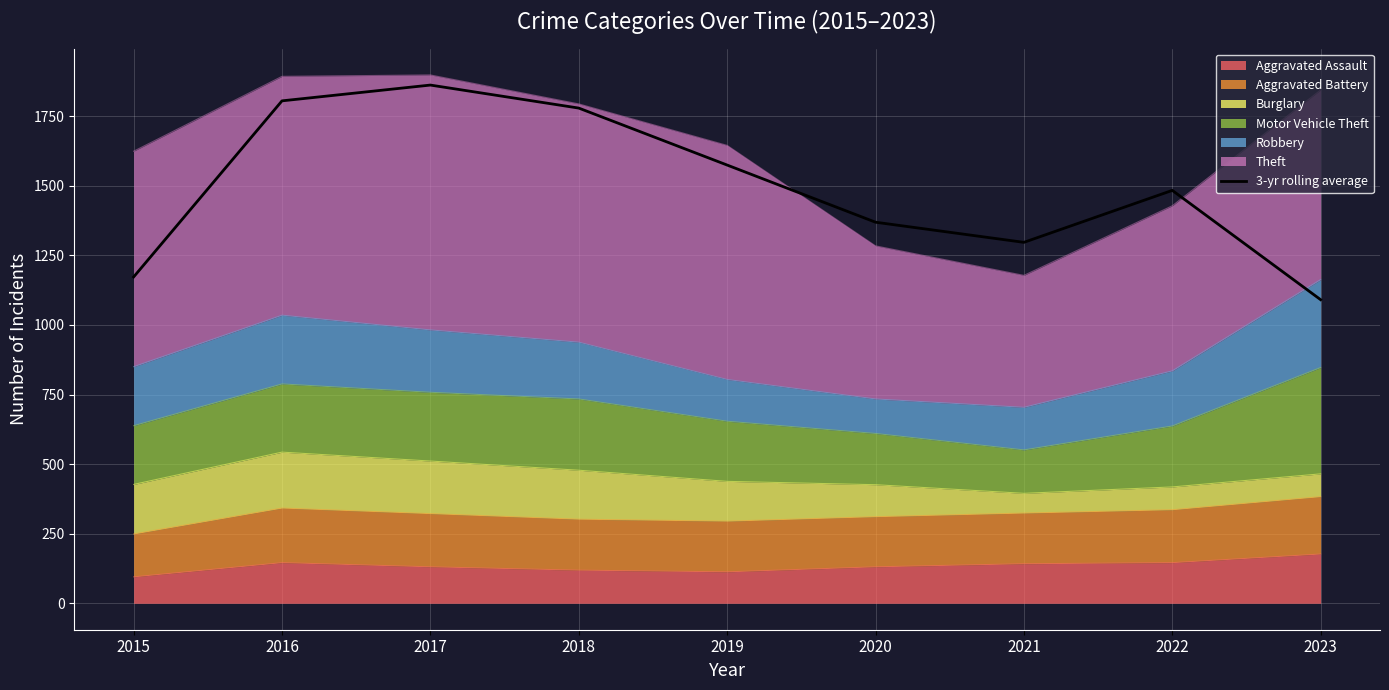

List the labels in order of value, largest first.

2017, 2016, 2018, 2019, 2022, 2020, 2021, 2015, 2023